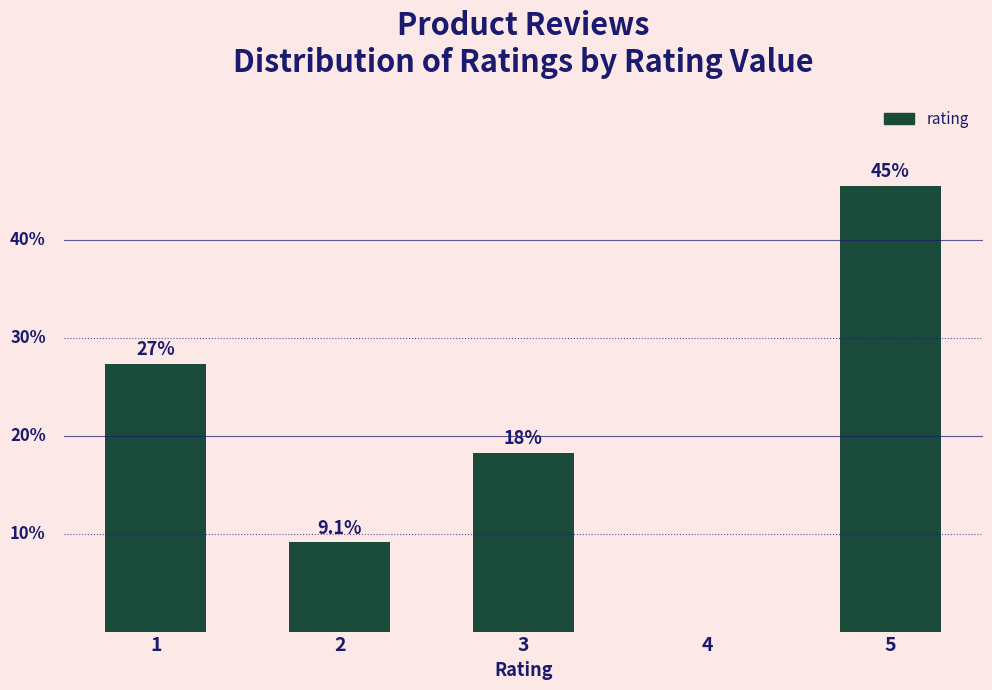

Where does the data first go above 18?

1